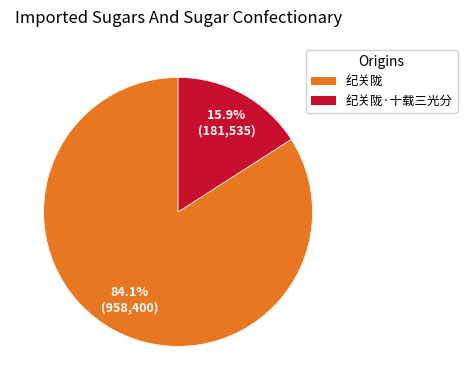

Is there a majority slice in this chart?

Yes